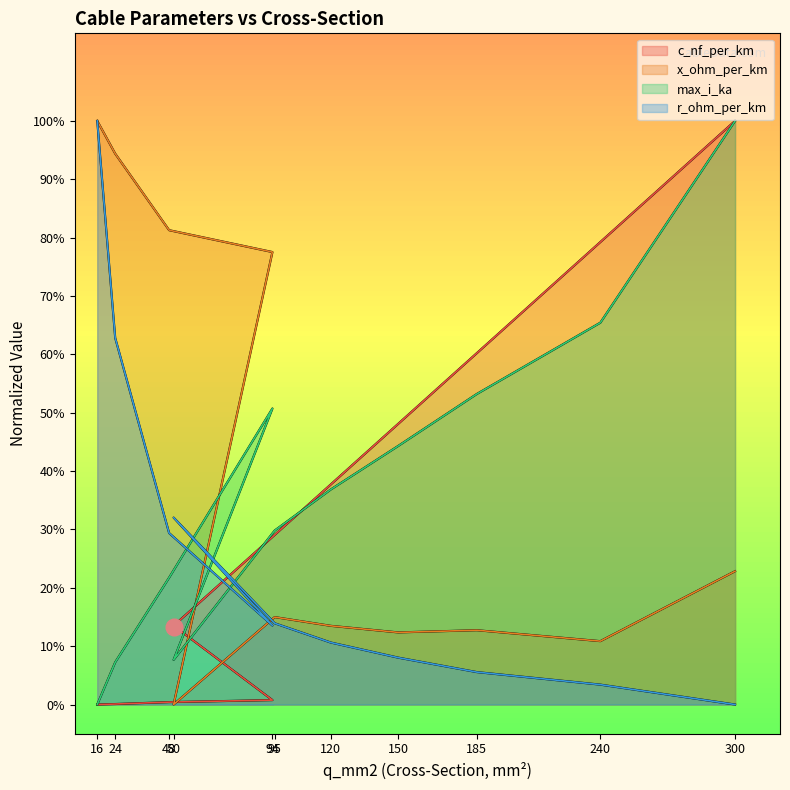

What is the difference between the maximum and second lowest values in the r_ohm_per_km series?

1.0